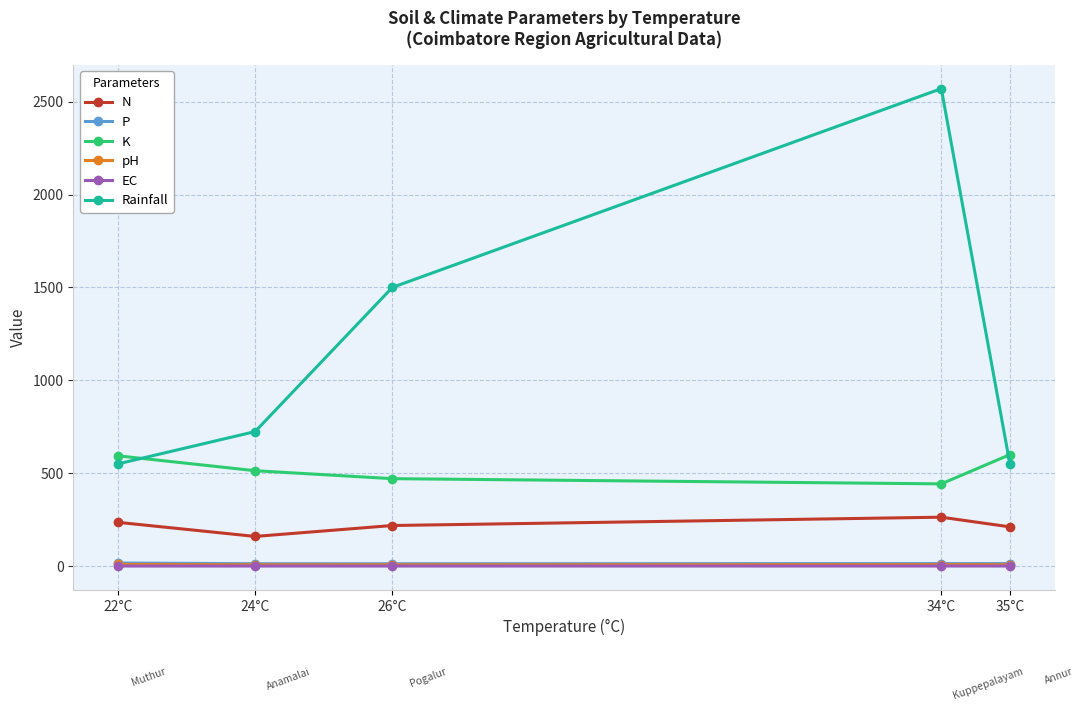

At which label does pH first exceed 7?

22°C